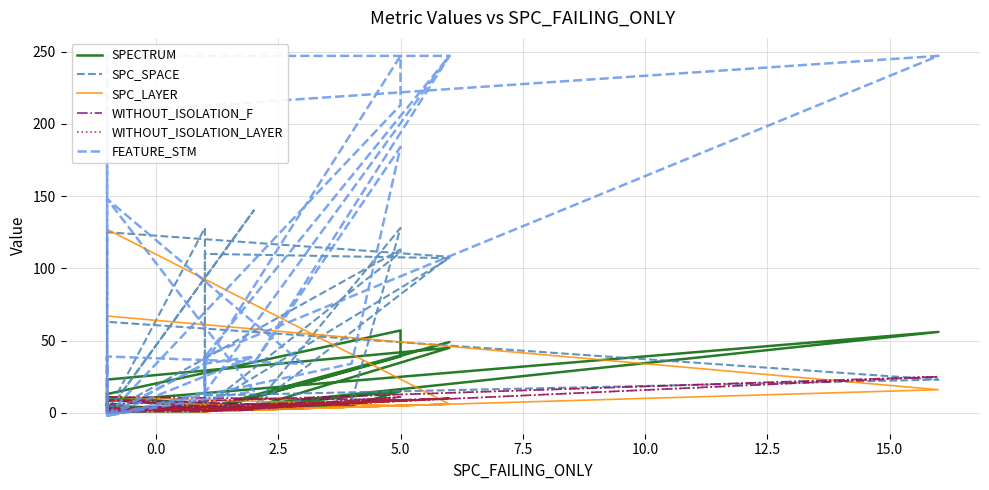

What is the greatest value displayed?

247